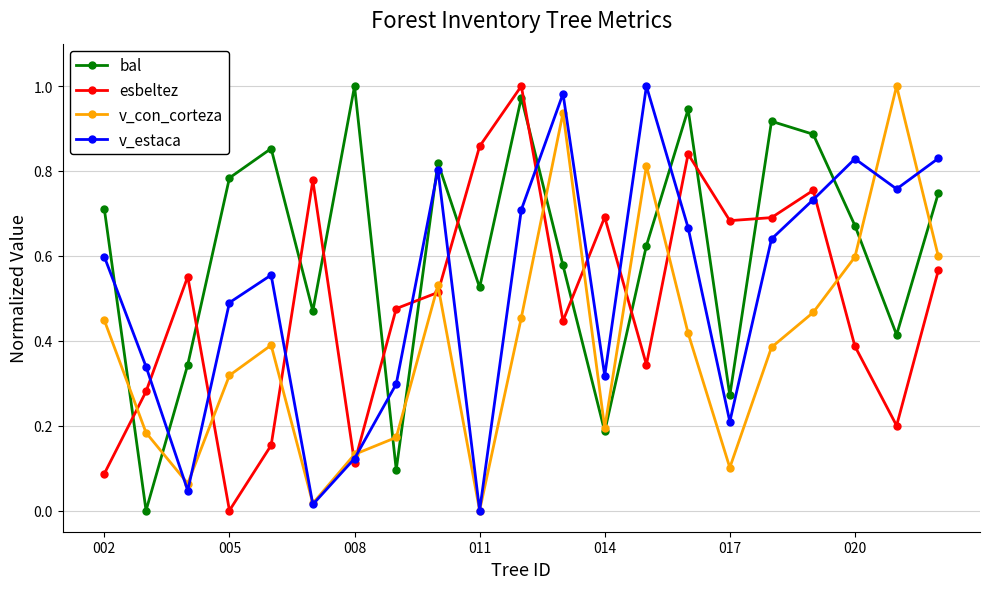

After their last crossing, which series has the higher values: v_estaca or esbeltez?

v_estaca